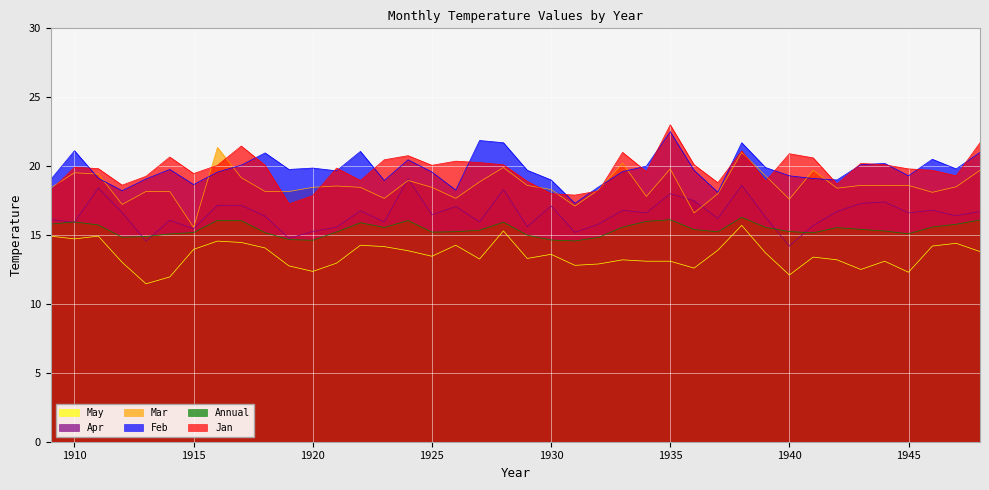

How many times do Apr and Annual cross each other?

6